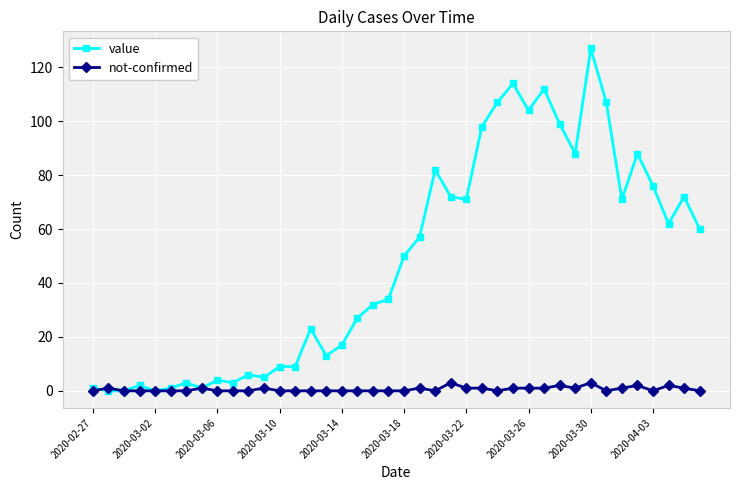

What is the maximum value for not-confirmed?

3